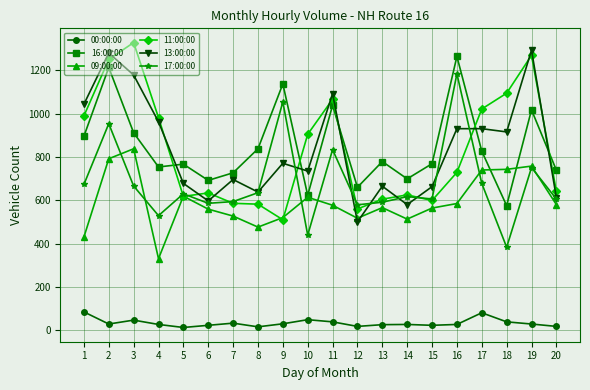

What is the total value across all series at 10?

3364